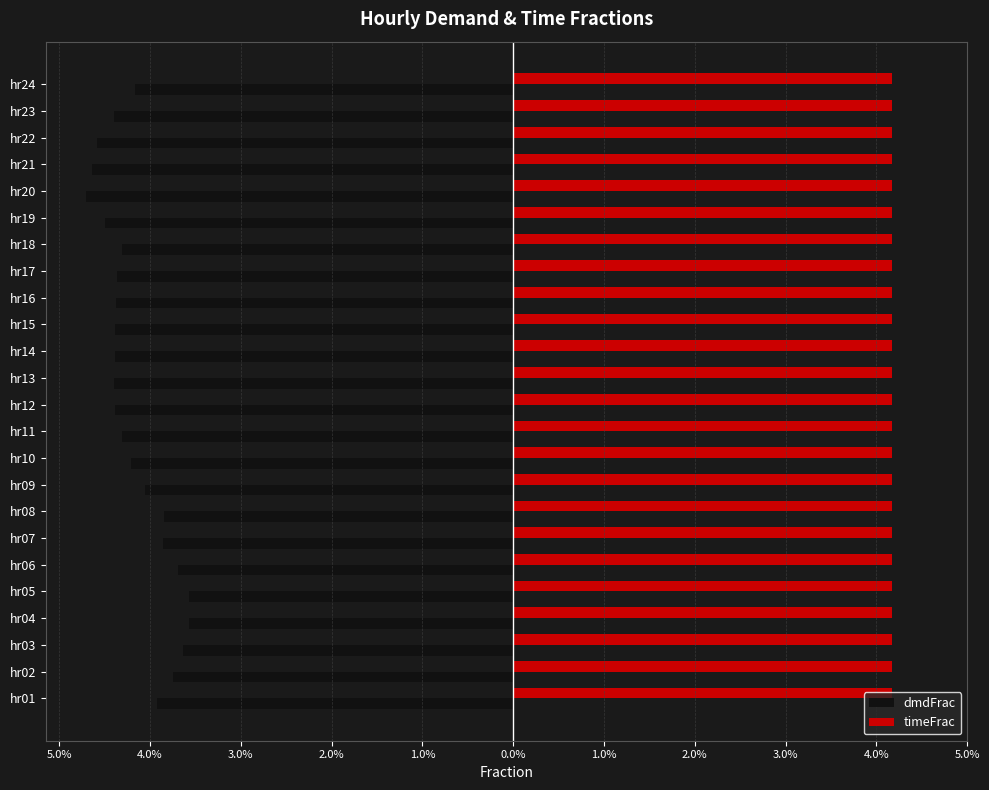

What are all the series names shown in the legend?

dmdFrac, timeFrac